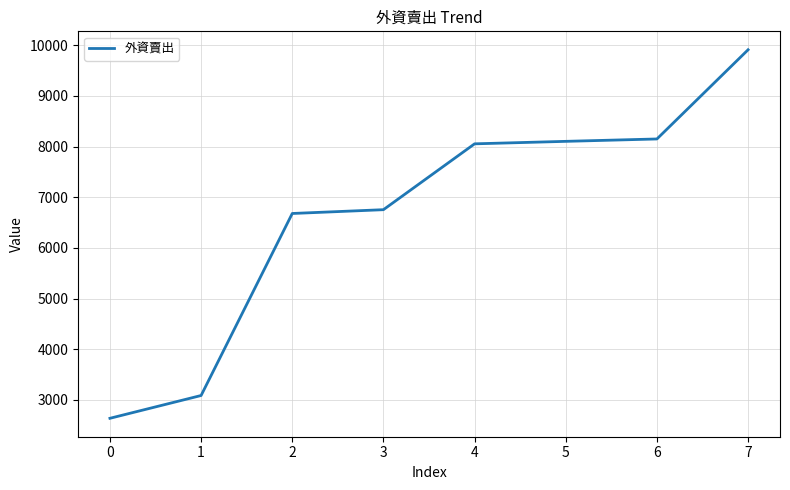

How many series are shown in this chart?

1